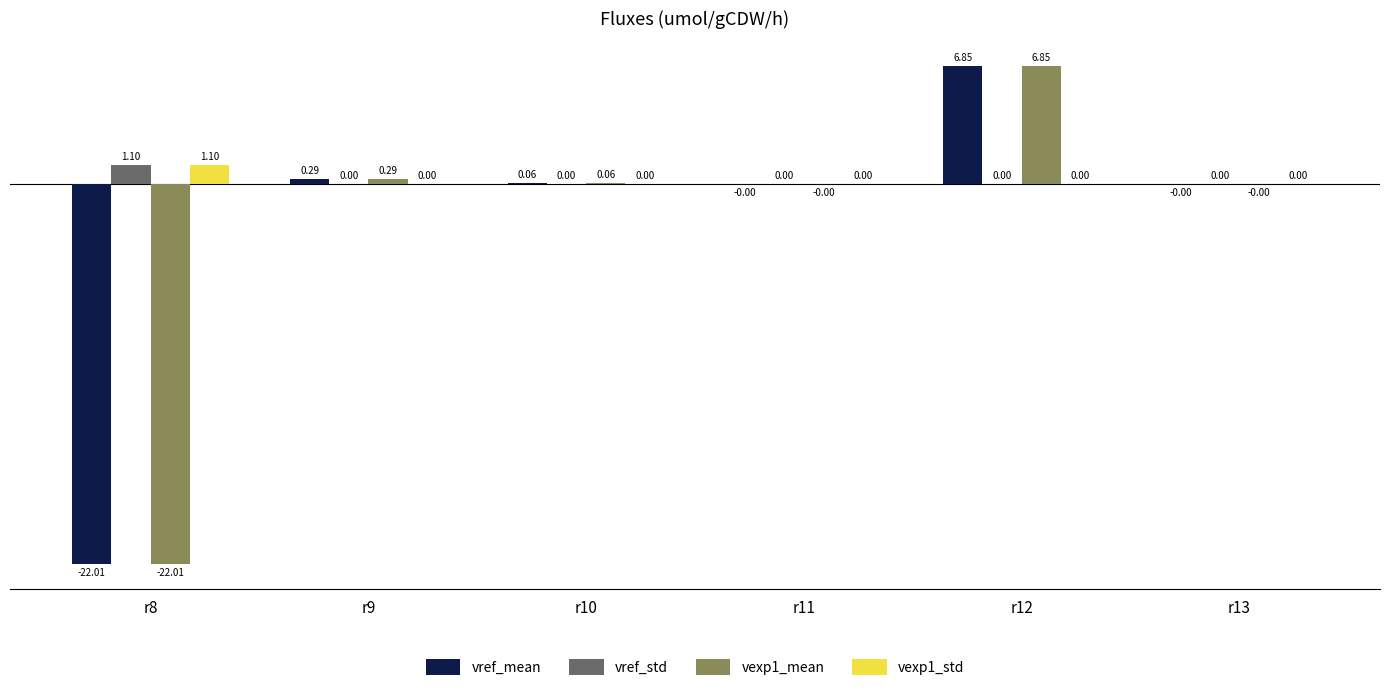

How many categories are shown in the chart?

6